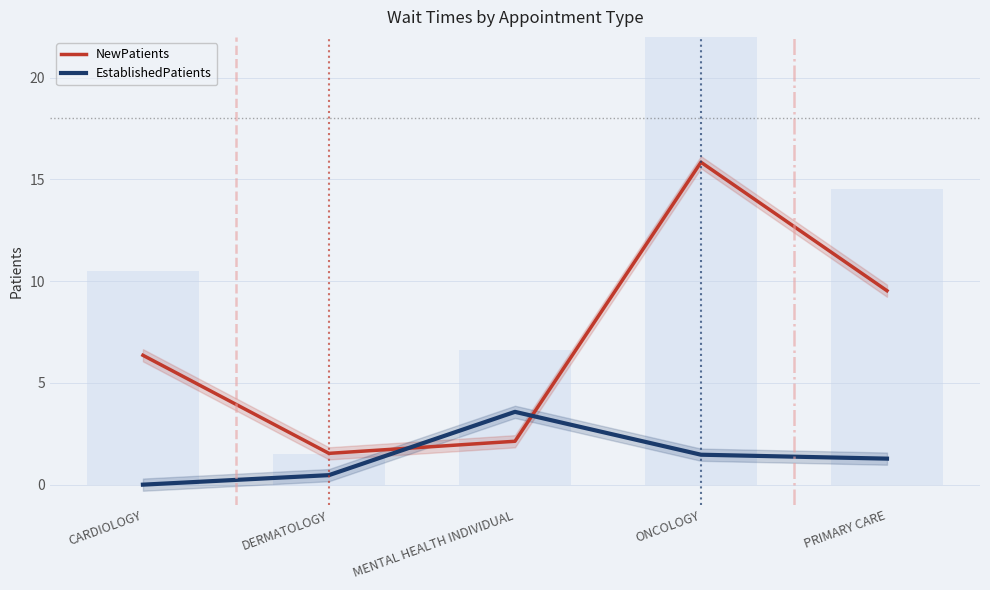

What position from the right is DERMATOLOGY?

4